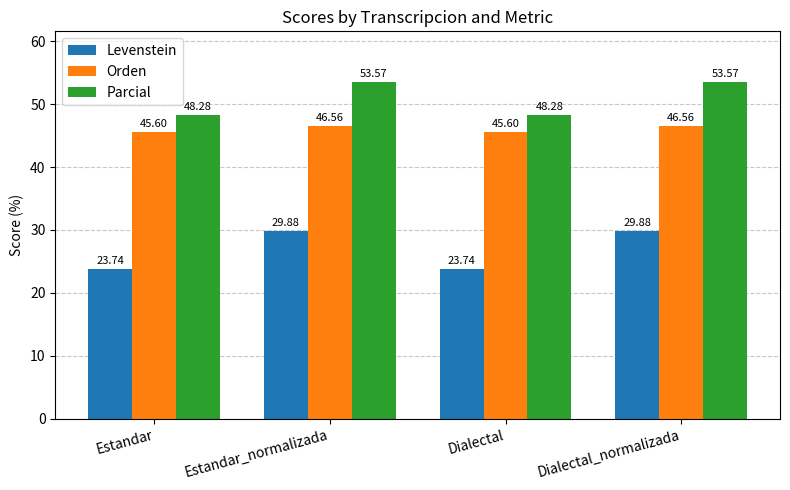

The Parcial series shows 48.3 at Estandar. True or false?

True